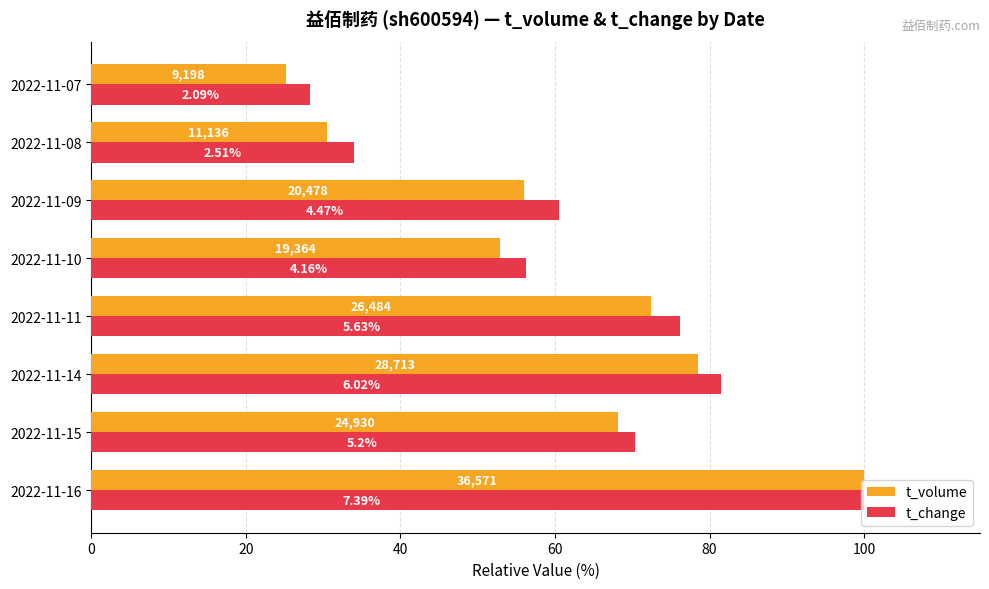

Reading left to right, extract all data points from this chart.

t_volume: 100.0	68.2	78.5	72.4	52.9	56.0	30.5	25.2
t_change: 100.0	70.4	81.5	76.2	56.3	60.5	34.0	28.3